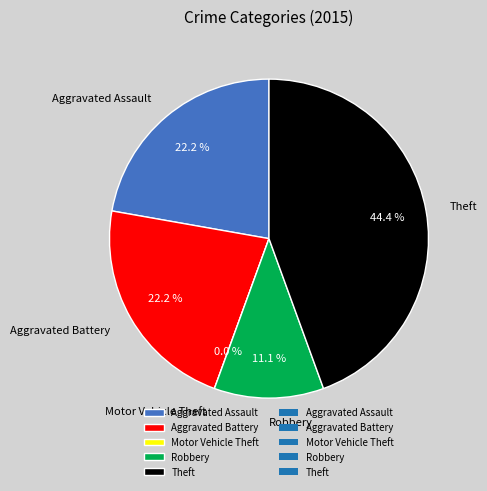

Do Robbery and Aggravated Battery together represent more than half of the pie?

No